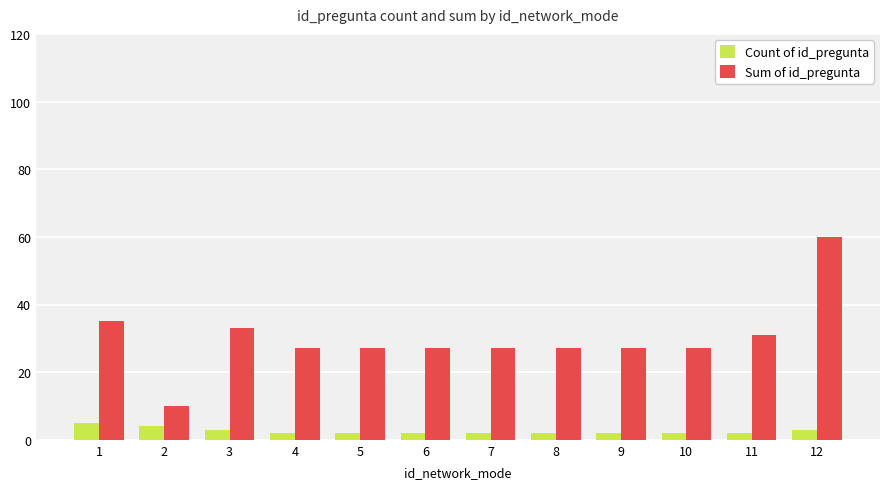

Reading left to right, transcribe all the data shown in this chart.

Count of id_pregunta: 1=5	2=4	3=3	4=2	5=2	6=2	7=2	8=2	9=2	10=2	11=2	12=3
Sum of id_pregunta: 1=35	2=10	3=33	4=27	5=27	6=27	7=27	8=27	9=27	10=27	11=31	12=60